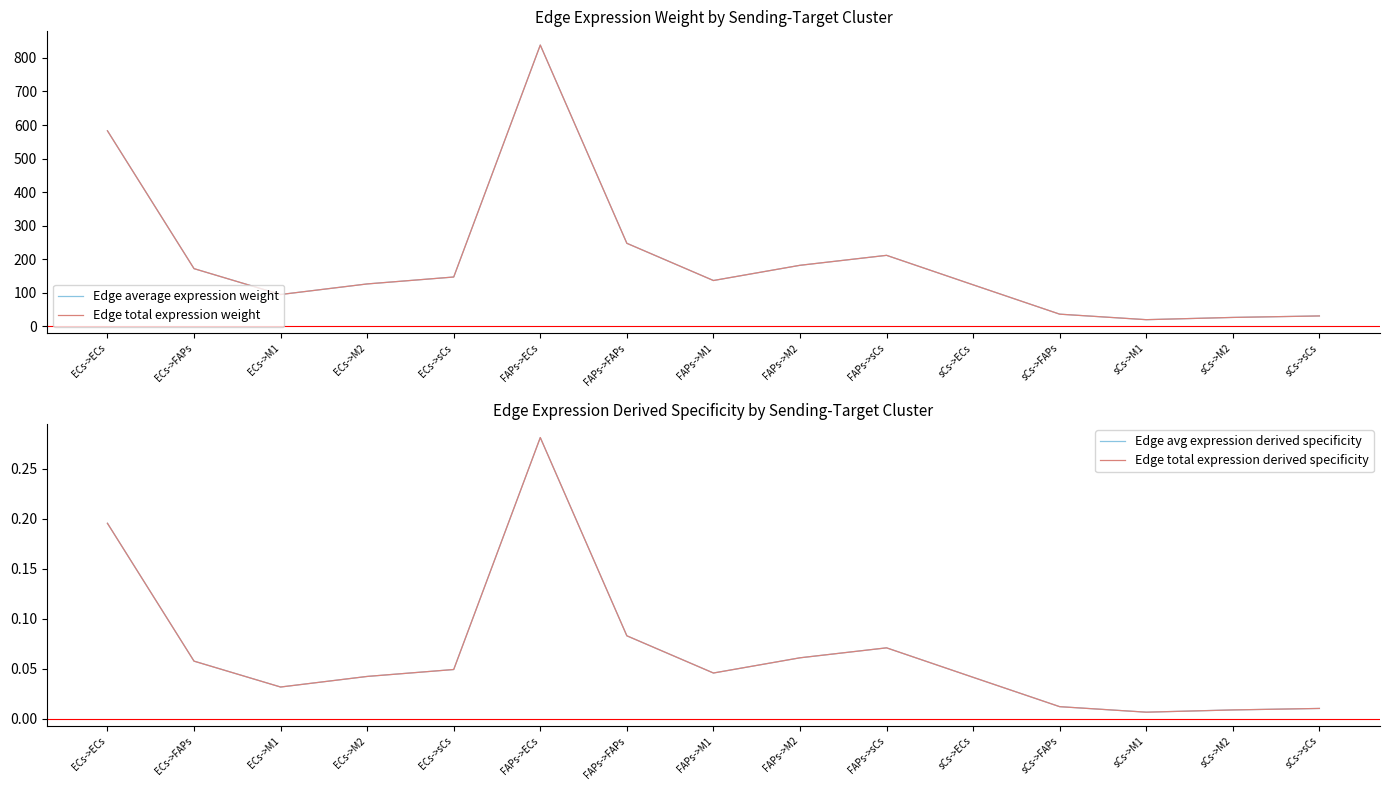

Is it true that Edge average expression weight equals 1407.5 at FAPs->ECs?

False